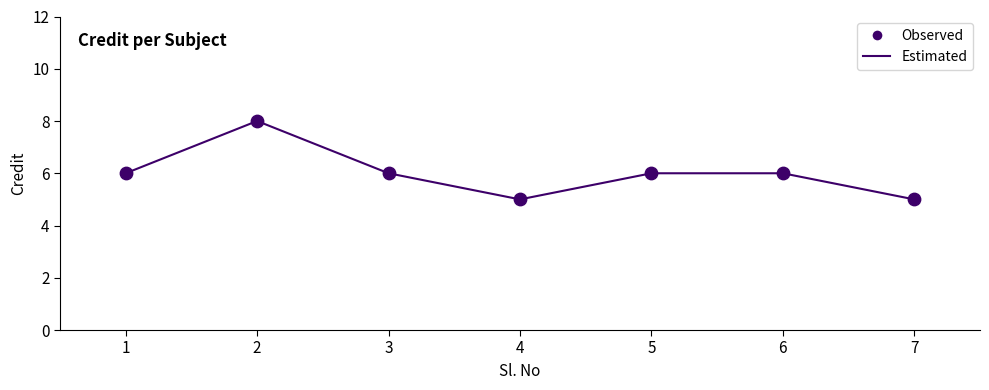

The chart shows a value of 9 at 3. True or false?

False